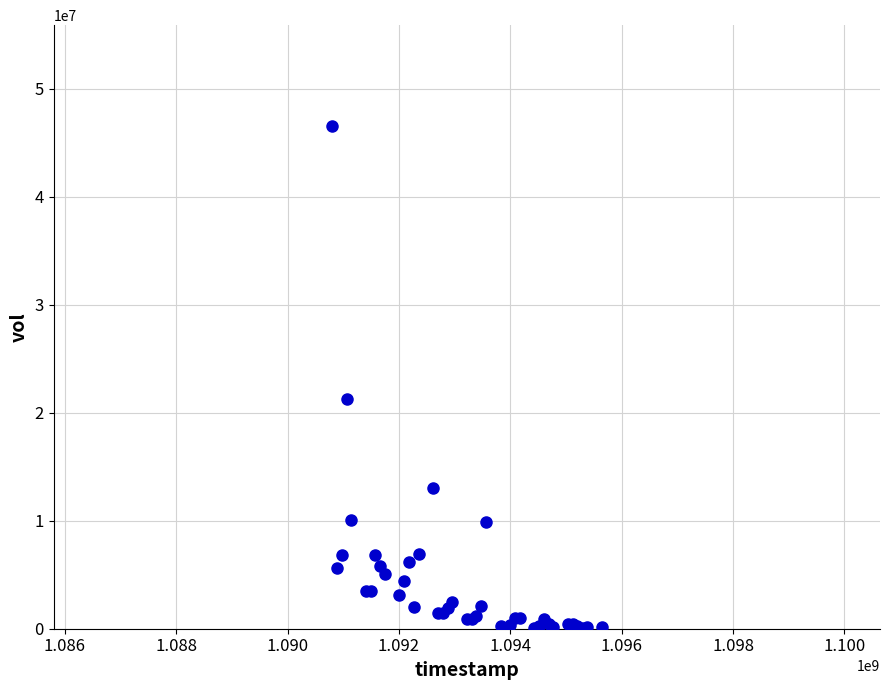

What Y value in the scatter plot is closest to 23344915?

21232652